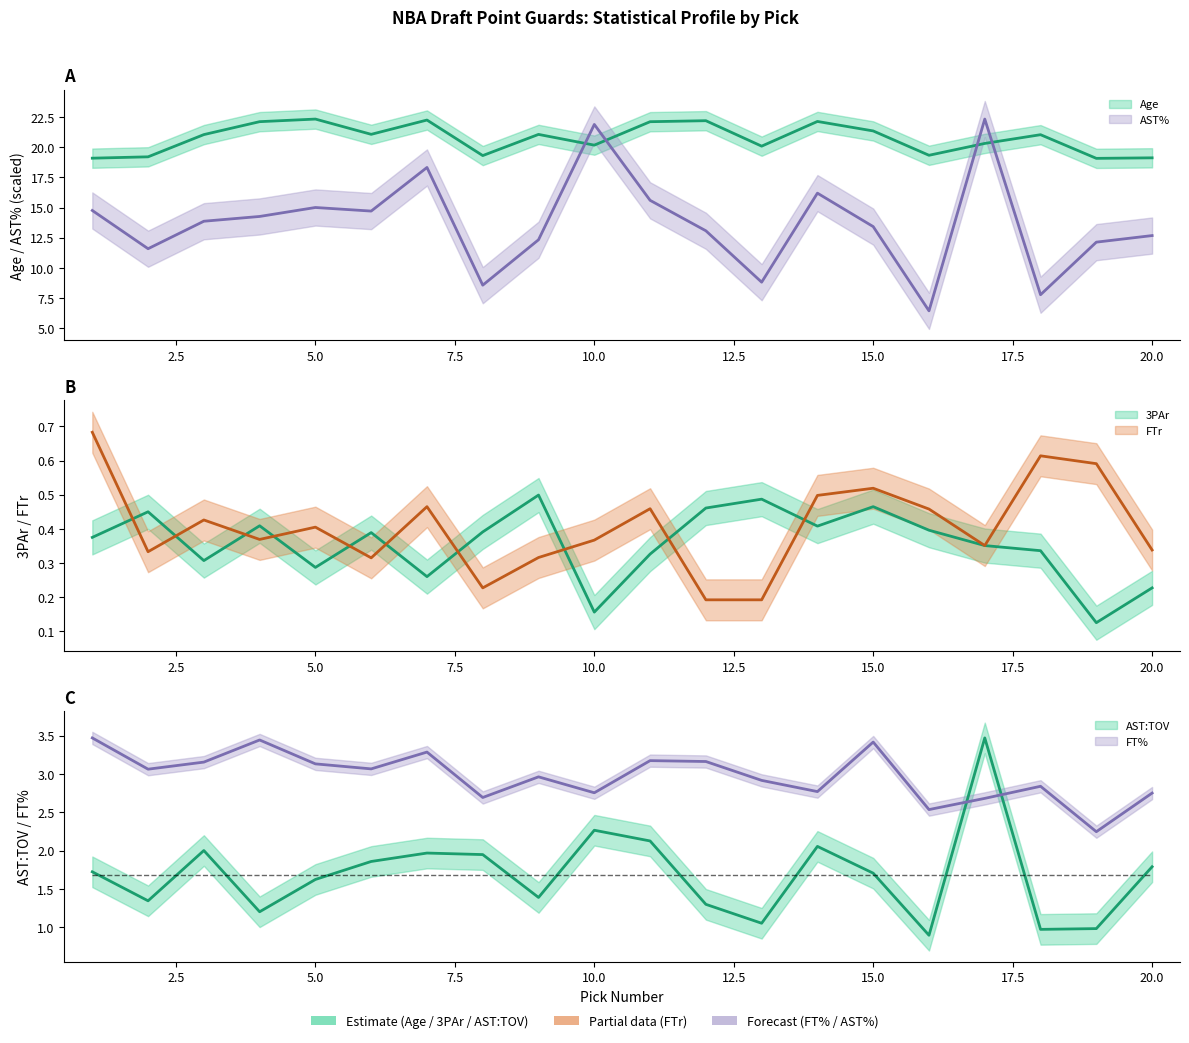

What is the difference between the maximum and minimum values in the FTr series?

0.5